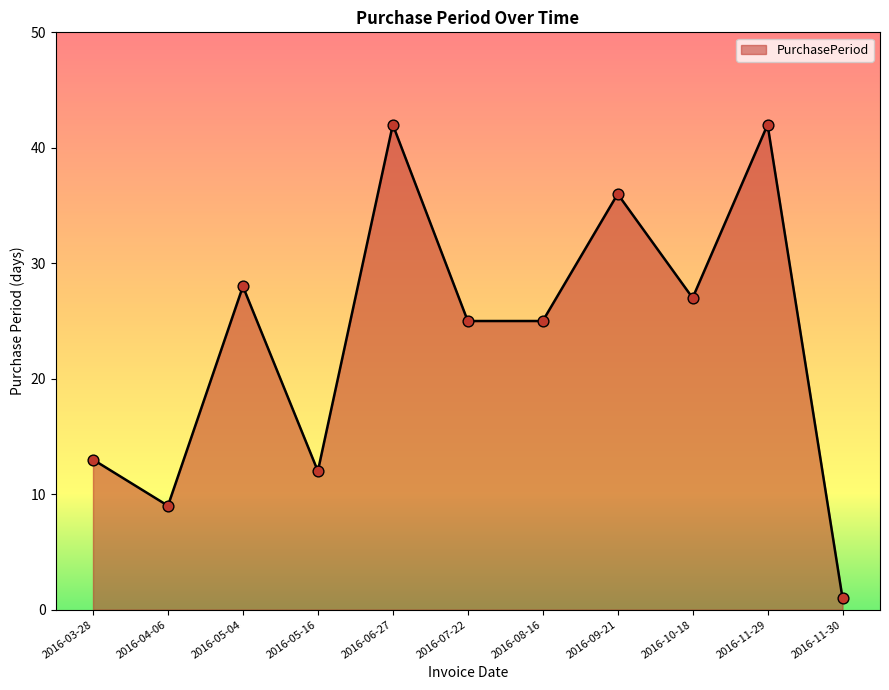

What is the change in value from 2016-05-04 to 2016-06-27?

+14